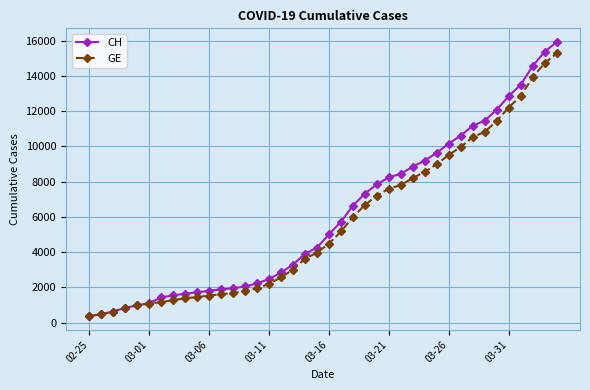

What is the value of the CH point at the 23rd from the left?

6644